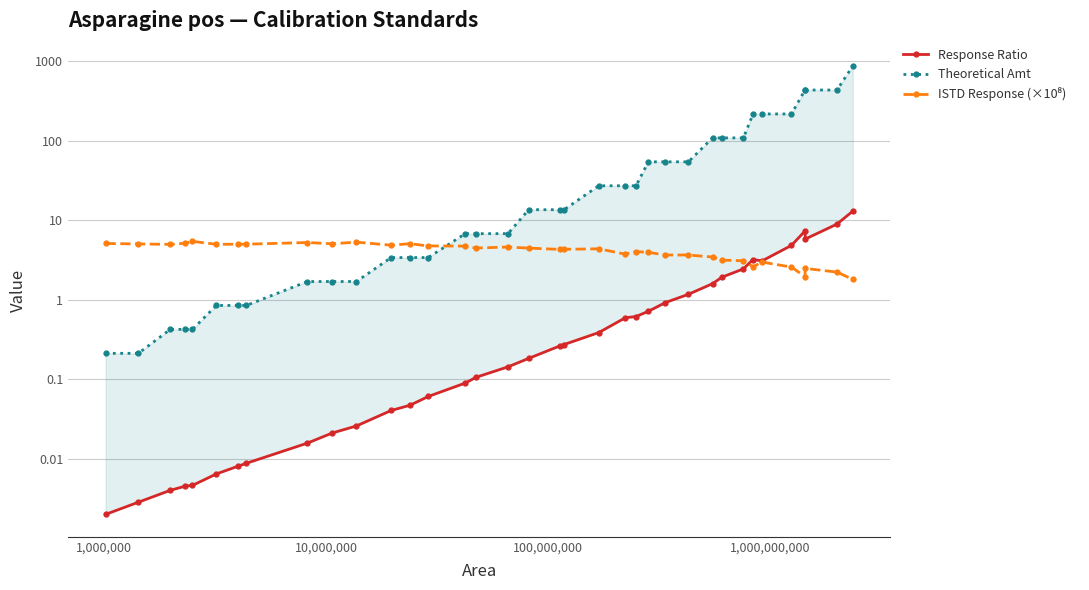

At how many categories does at least one series exceed 225?

4